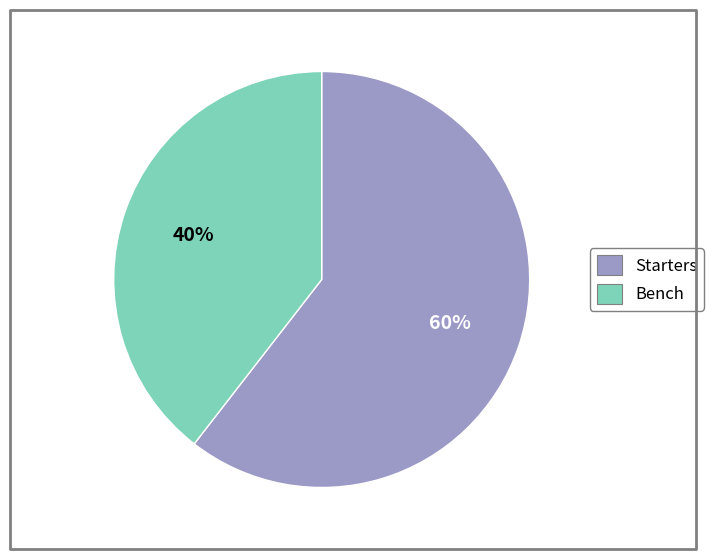

Is the sum of Bench and Starters greater than half?

Yes